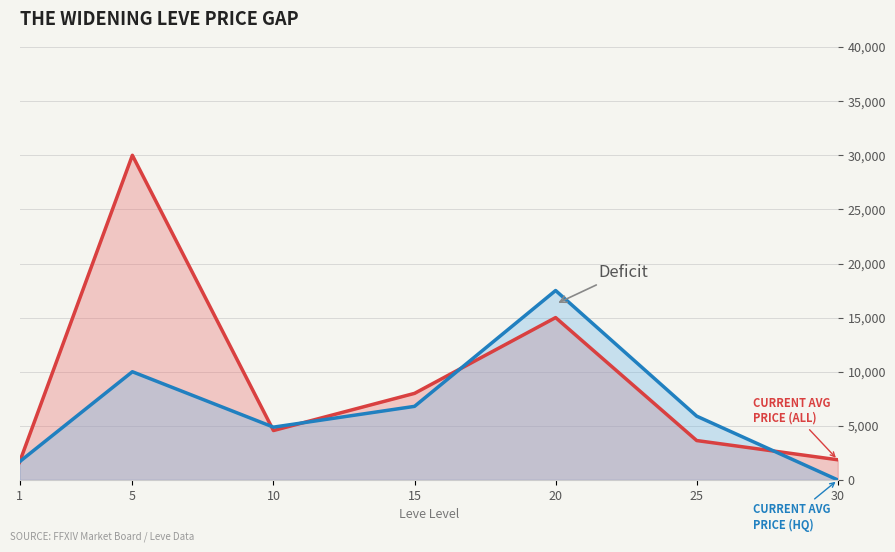

What is the total value across all series at 5?

40000.0